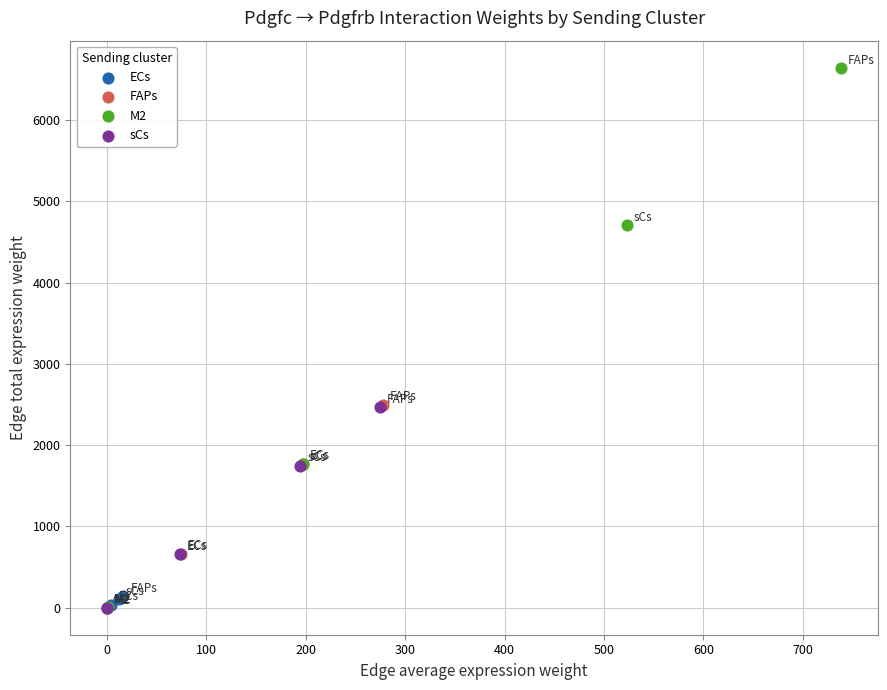

Which series contains the highest Y value?

M2